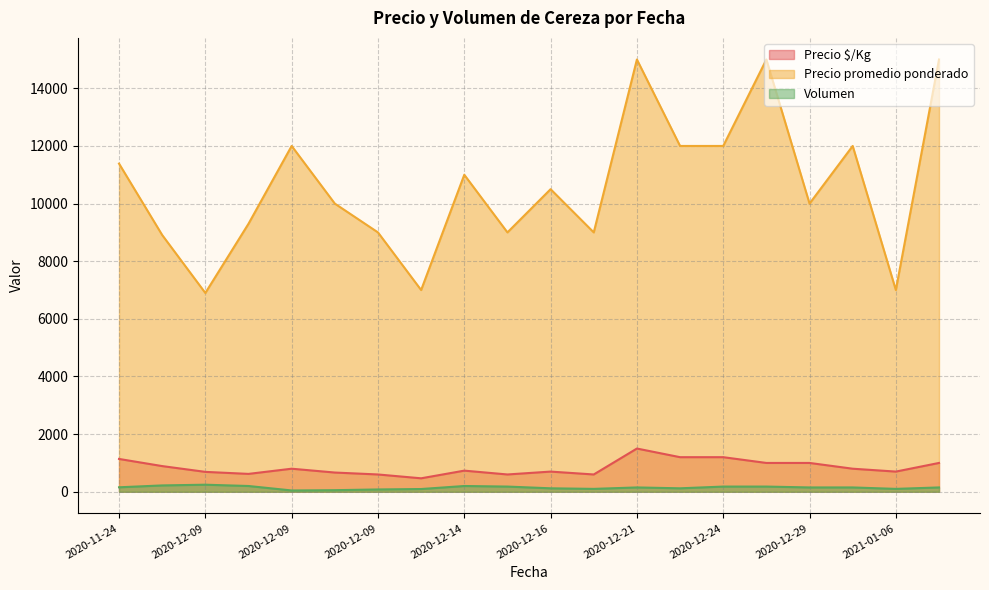

In Precio $/Kg, how many points are higher than both neighbors (excluding endpoints)?

4